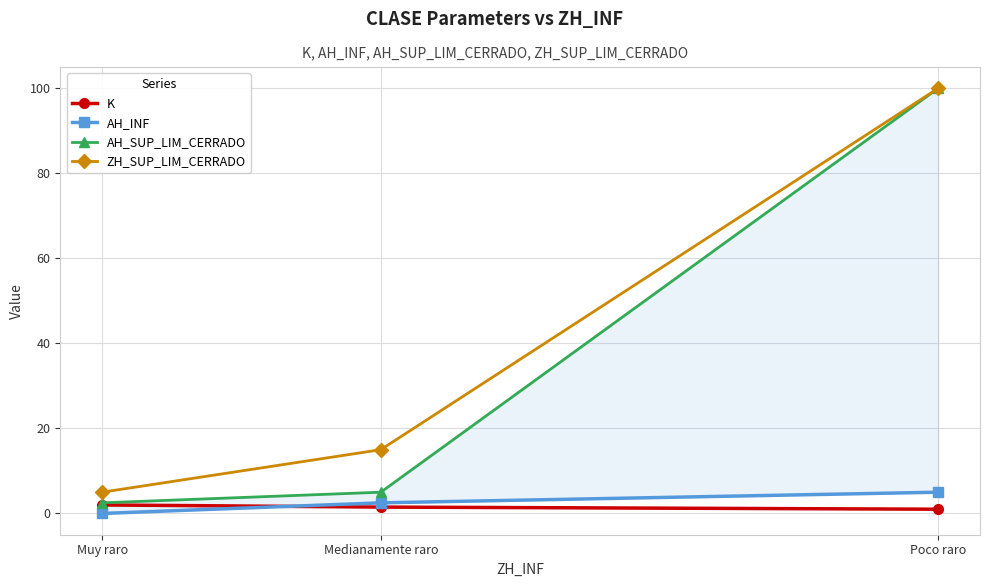

What are all the series names shown in the legend?

K, AH_INF, AH_SUP_LIM_CERRADO, ZH_SUP_LIM_CERRADO